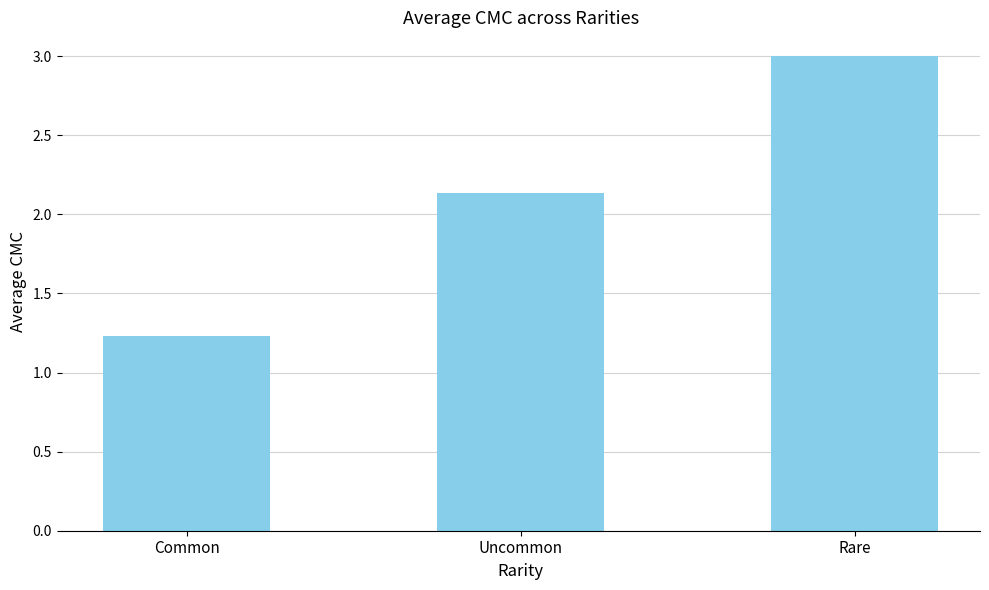

What position from the left is Common?

1